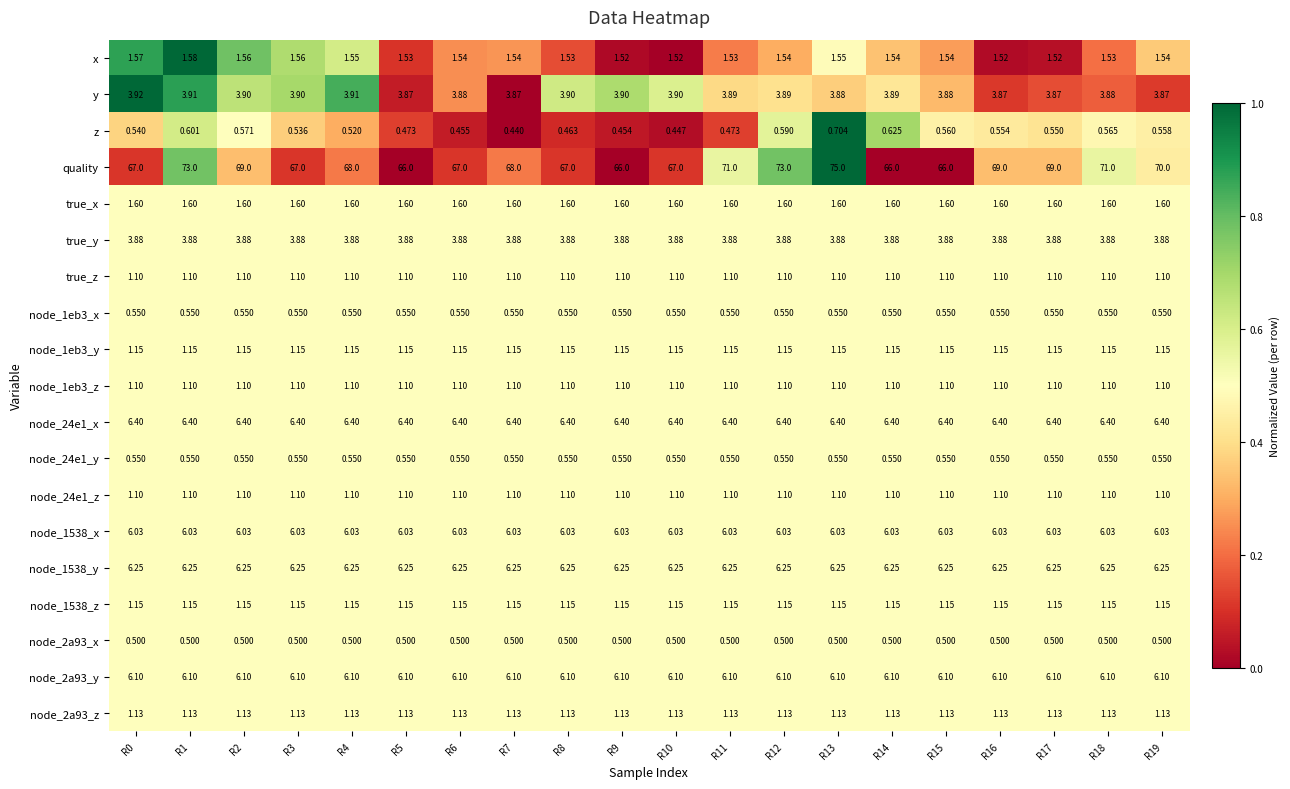

Which series has the widest spread of values?

quality